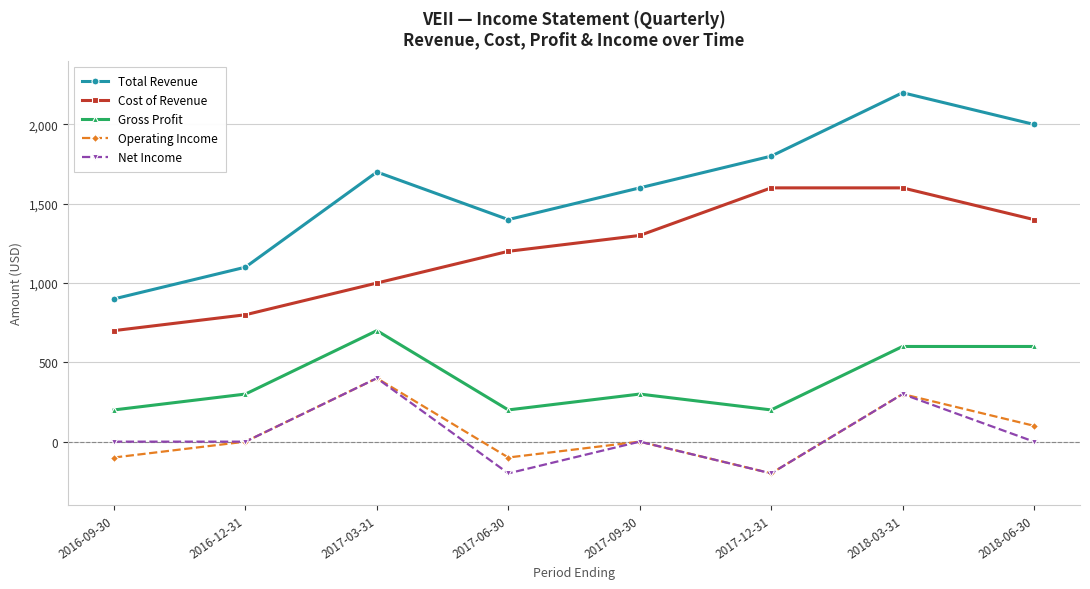

True or false: Gross Profit has more than 1 interior local peaks.

True